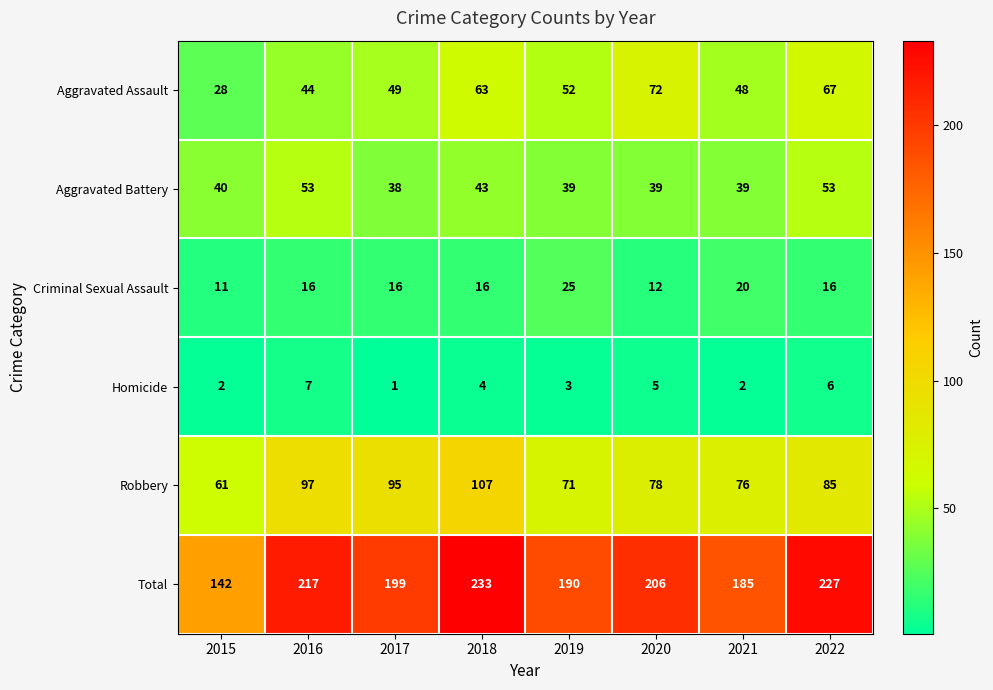

Where is Aggravated Battery nearest to the value 45?

2018